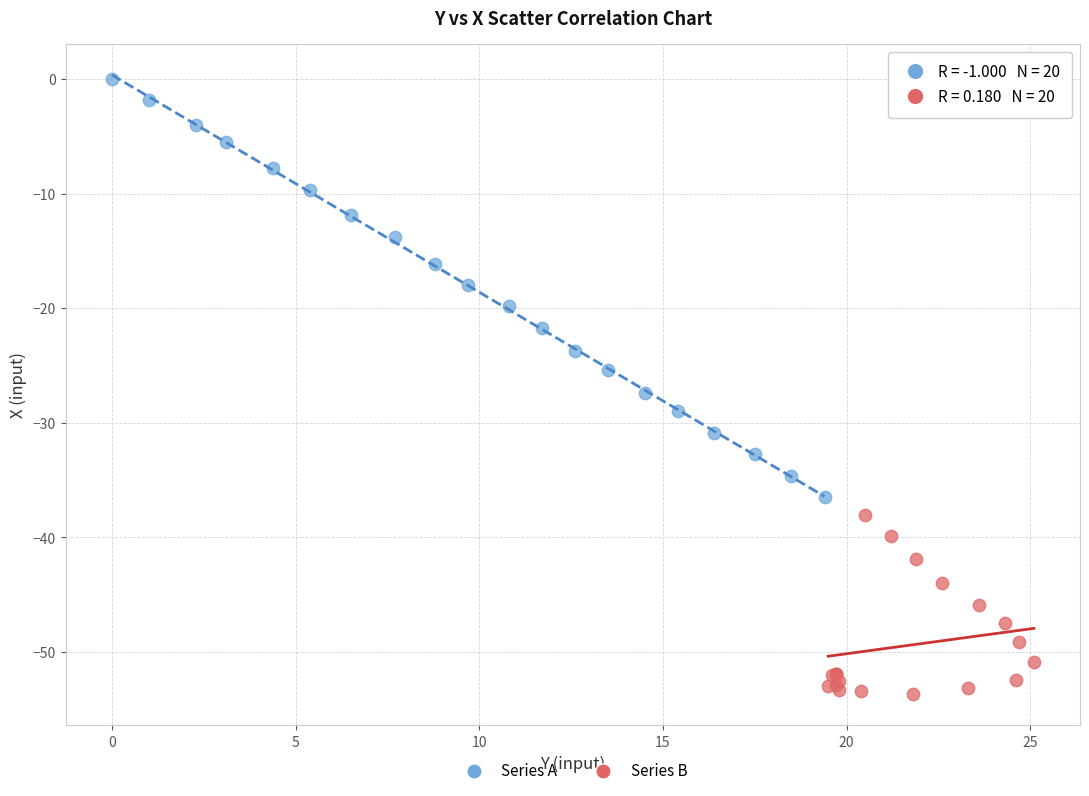

Which series contains the lowest Y value?

Series B